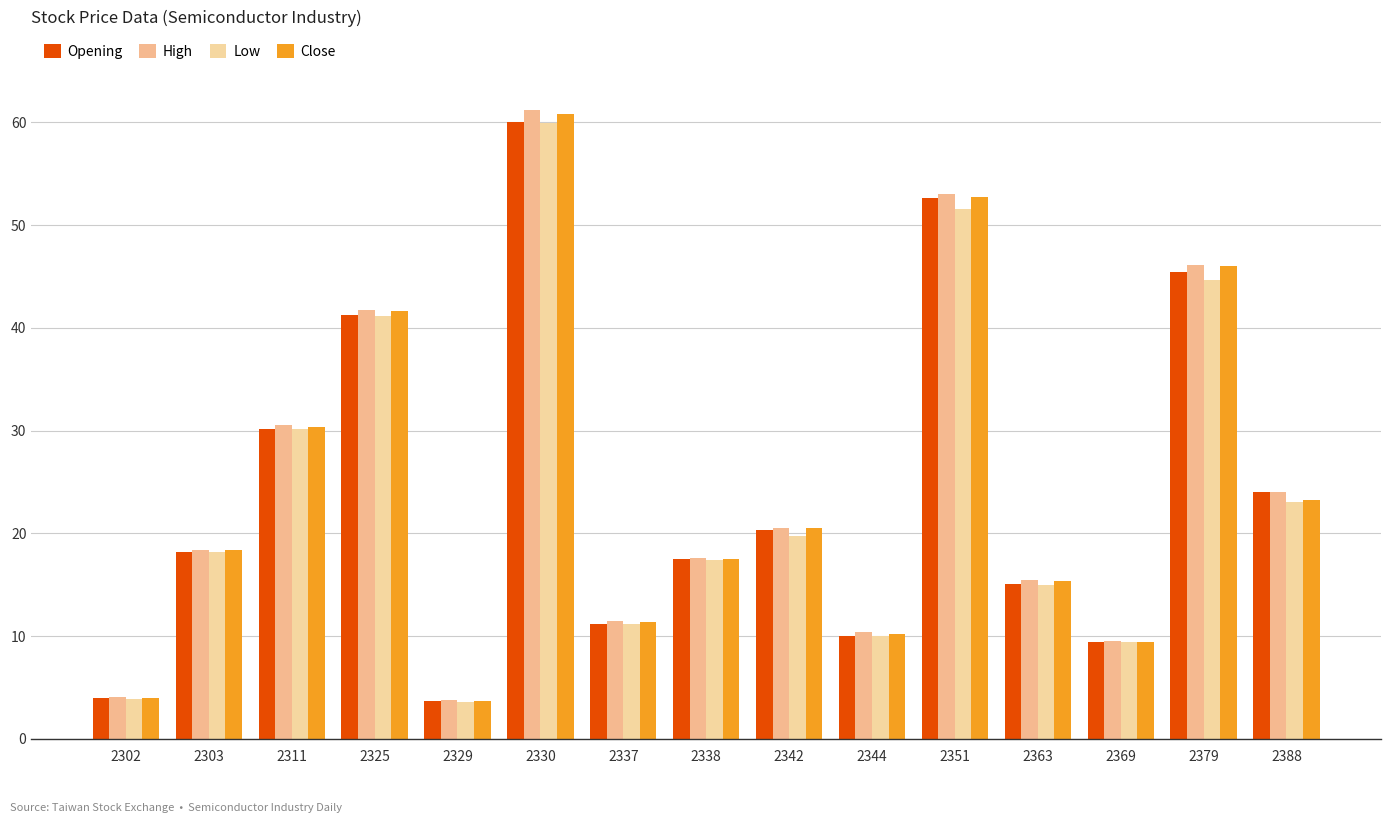

The Low series shows 6.7 at 2342. True or false?

False